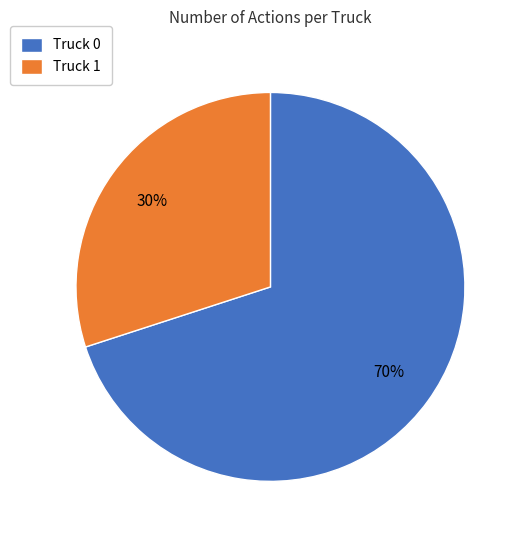

True or false: Truck 1 accounts for 30% of the total.

True